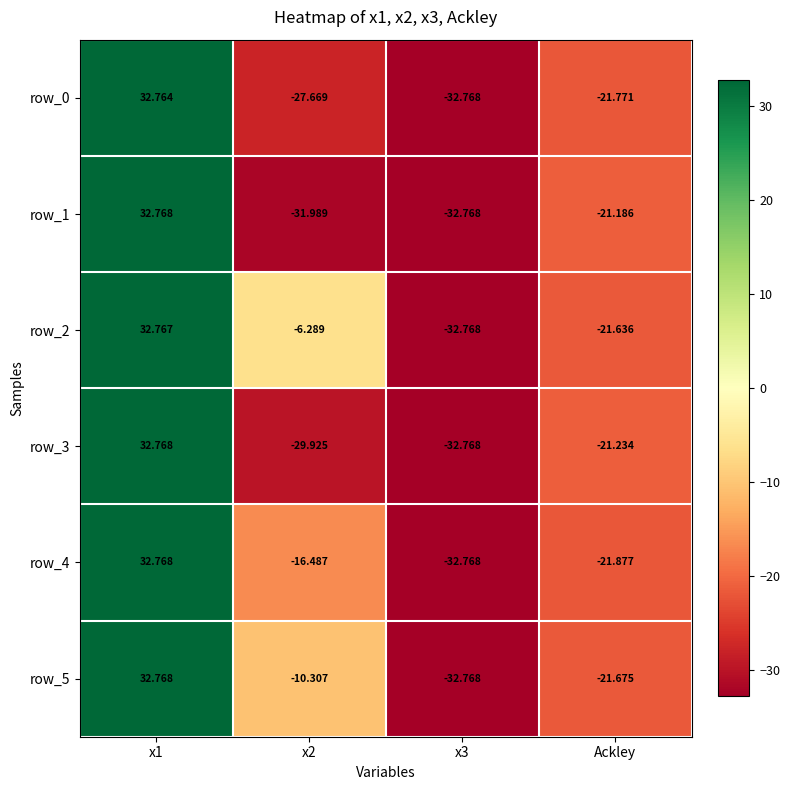

What is the highest value of the row_4 series?

32.8